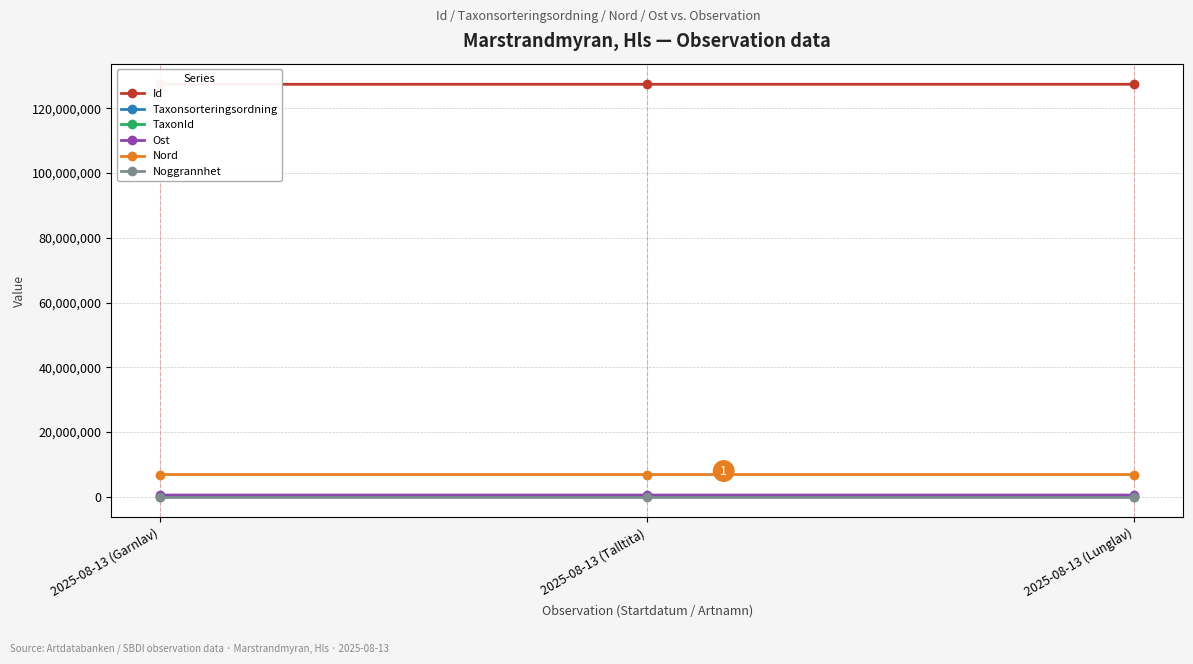

What is the sum of all Taxonsorteringsordning values?

216993